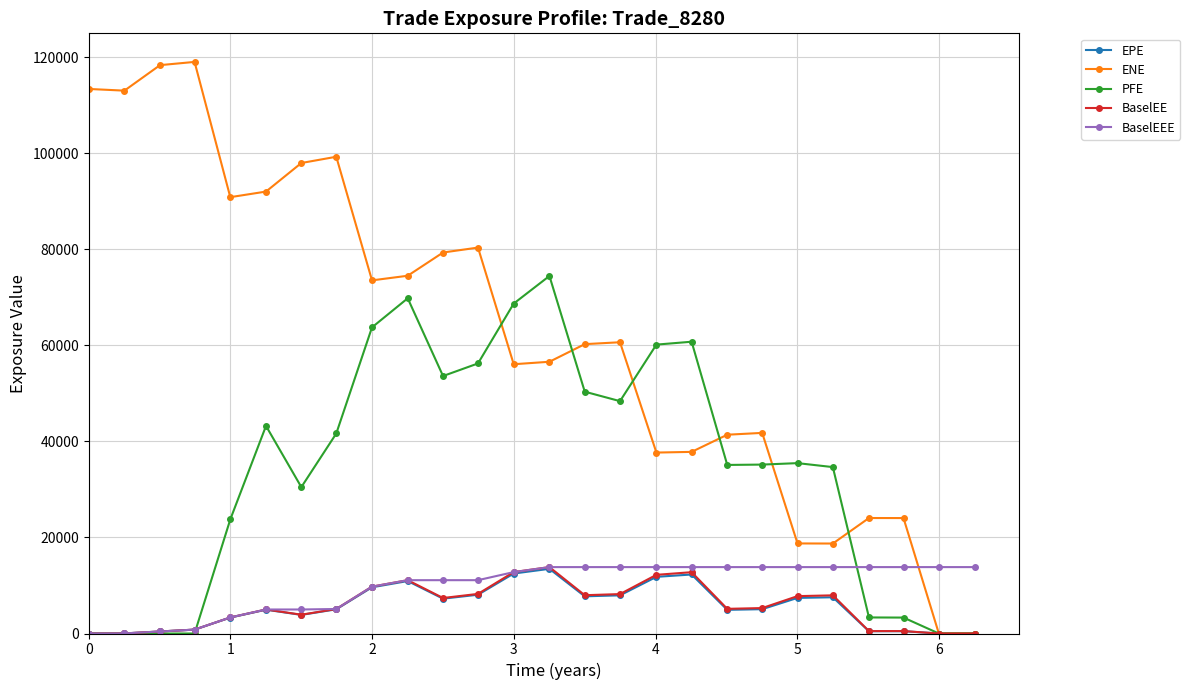

What are all the series names shown in the legend?

EPE, ENE, PFE, BaselEE, BaselEEE